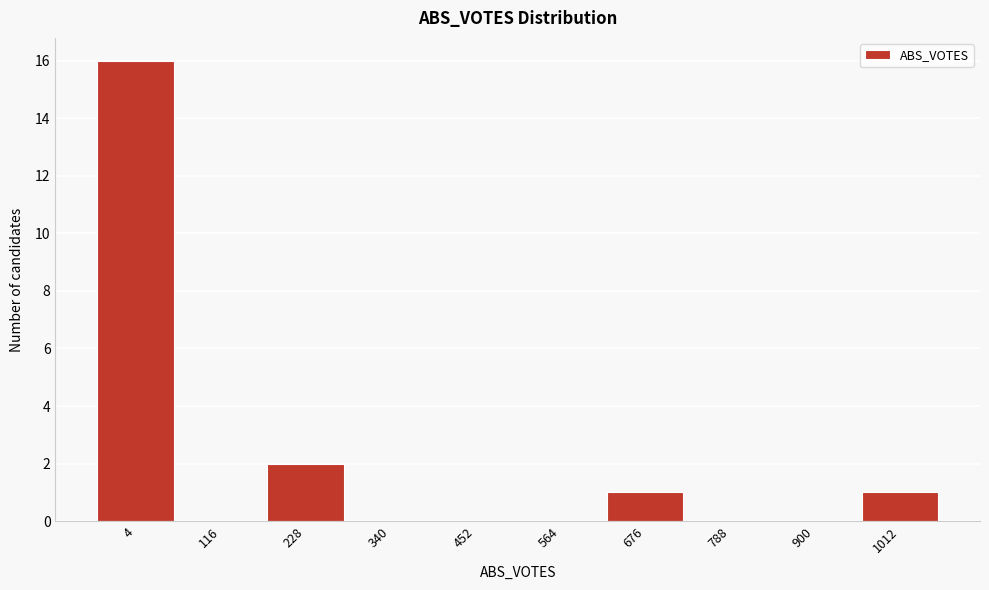

Reading left to right, transcribe all the data shown in this chart.

4=16	116=0	228=2	340=0	452=0	564=0	676=1	788=0	900=0	1012=1